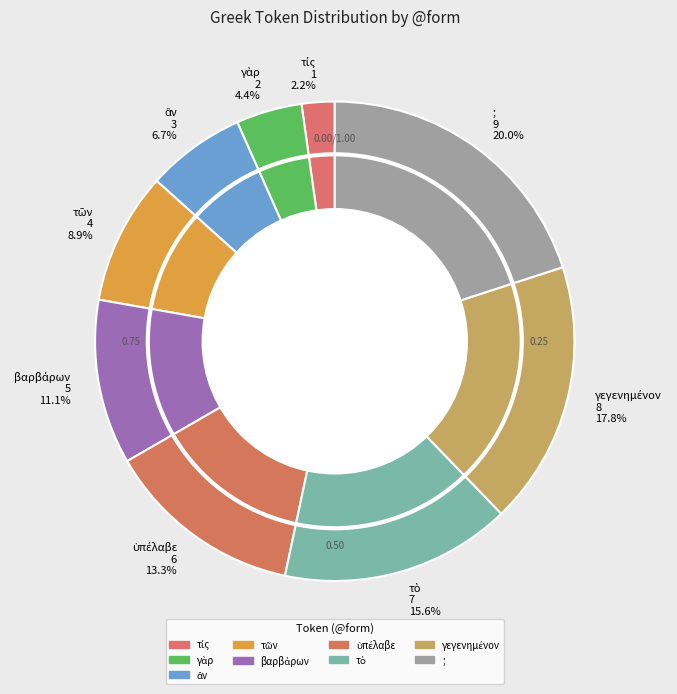

Does any single category account for the majority?

No